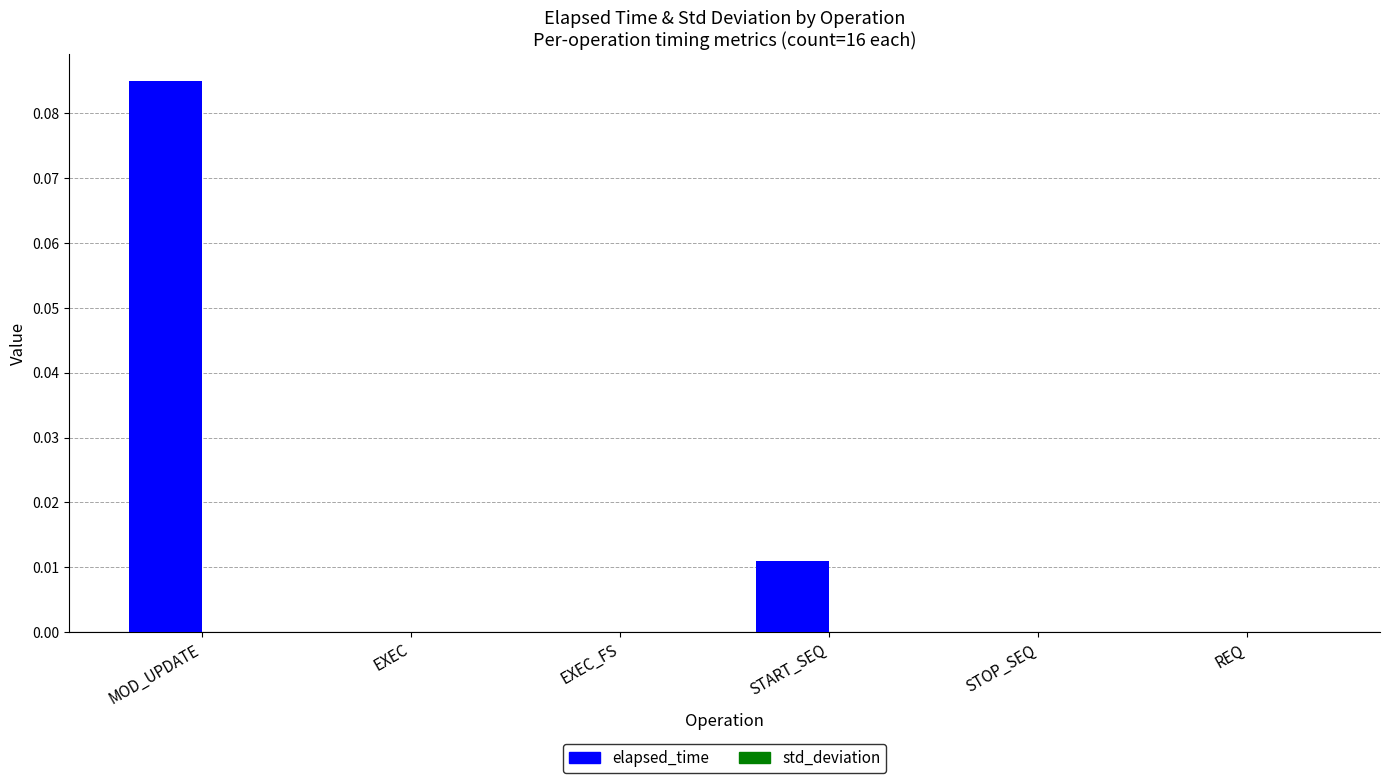

Which series has the largest range (max minus min)?

elapsed_time